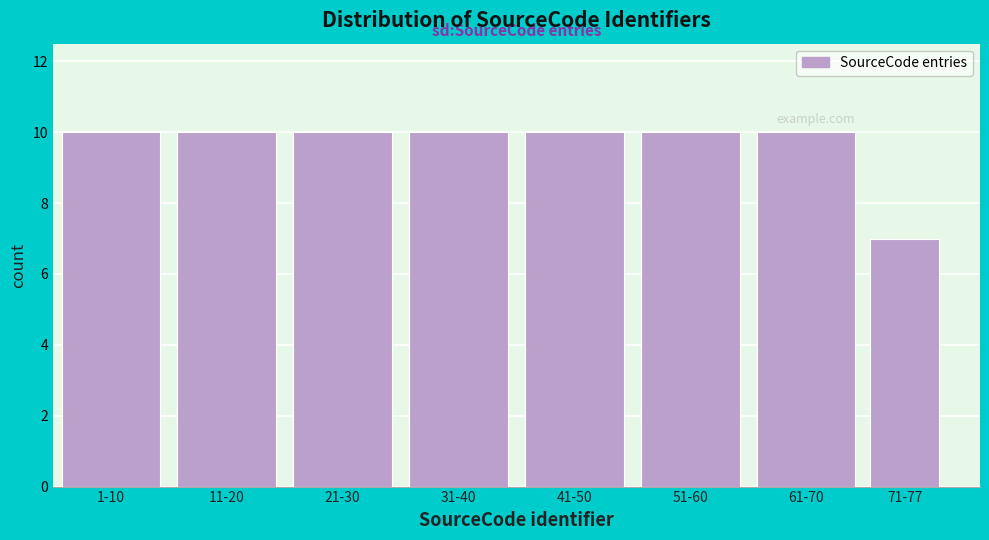

Reading left to right, transcribe all the data shown in this chart.

1-10=10	11-20=10	21-30=10	31-40=10	41-50=10	51-60=10	61-70=10	71-77=7